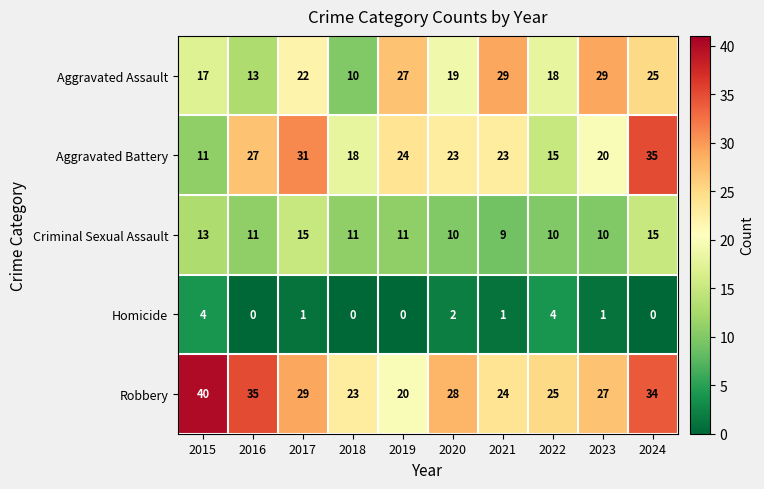

What is the difference between the highest and lowest values at 2020?

26